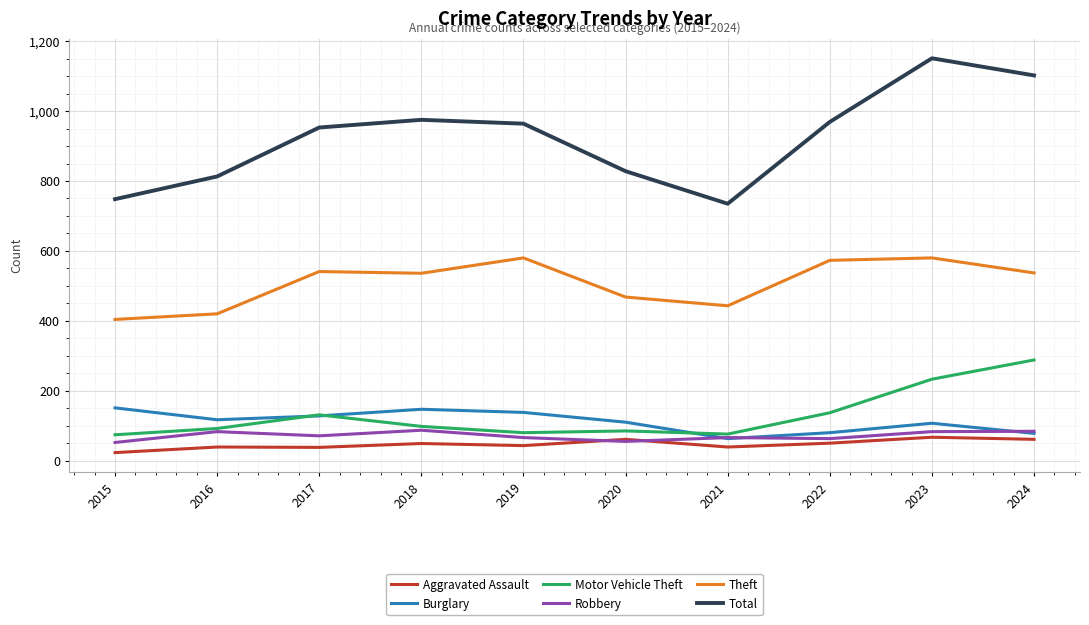

True or false: Theft and Total intersect in this chart.

False